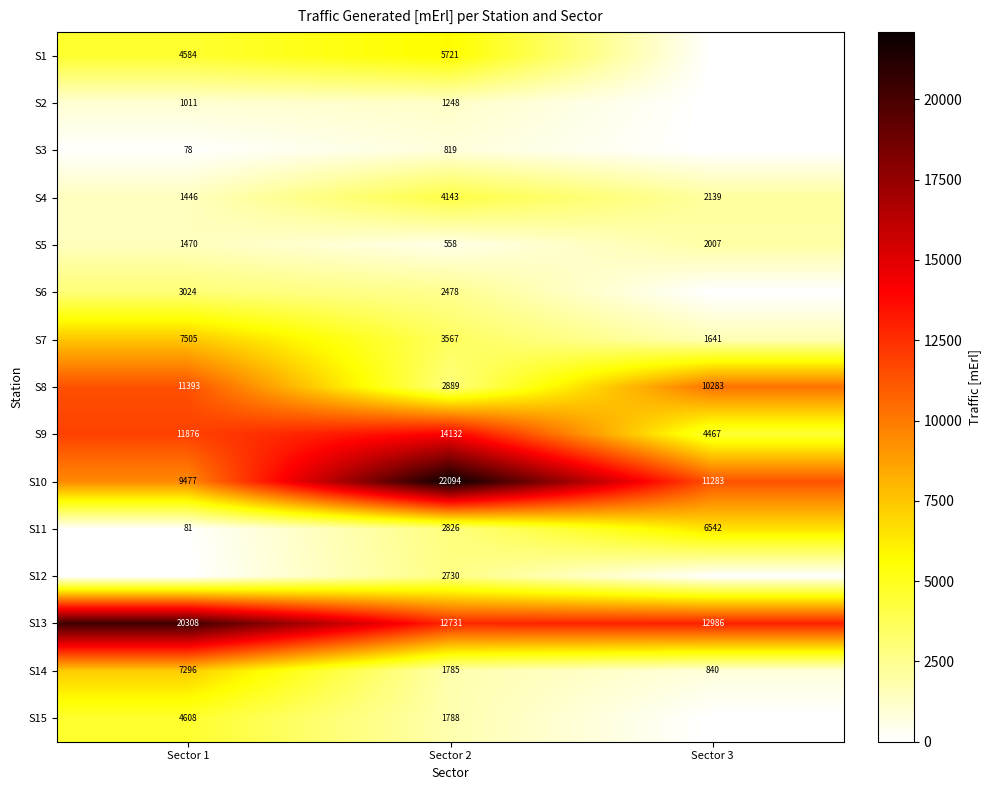

What is the difference between the maximum and minimum values in the S13 series?

7577